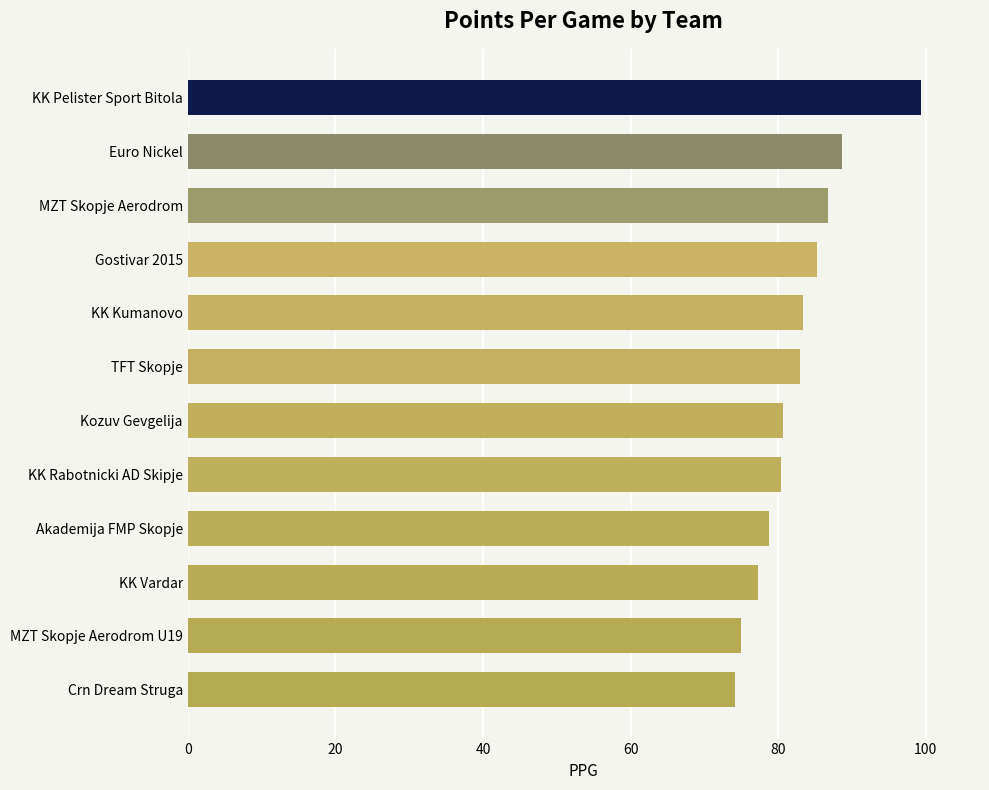

What is the change in value from KK Vardar to Kozuv Gevgelija?

+3.4